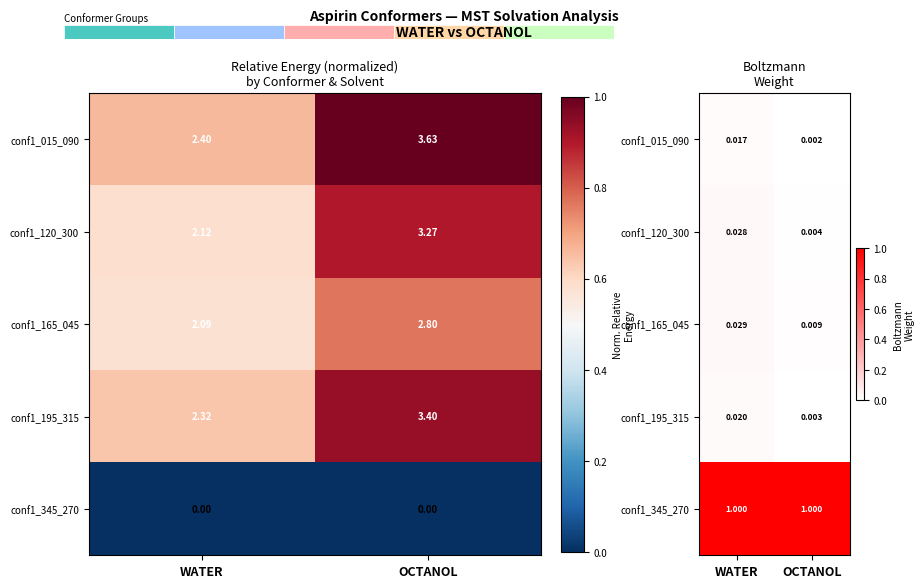

How many data points does each series have?

2